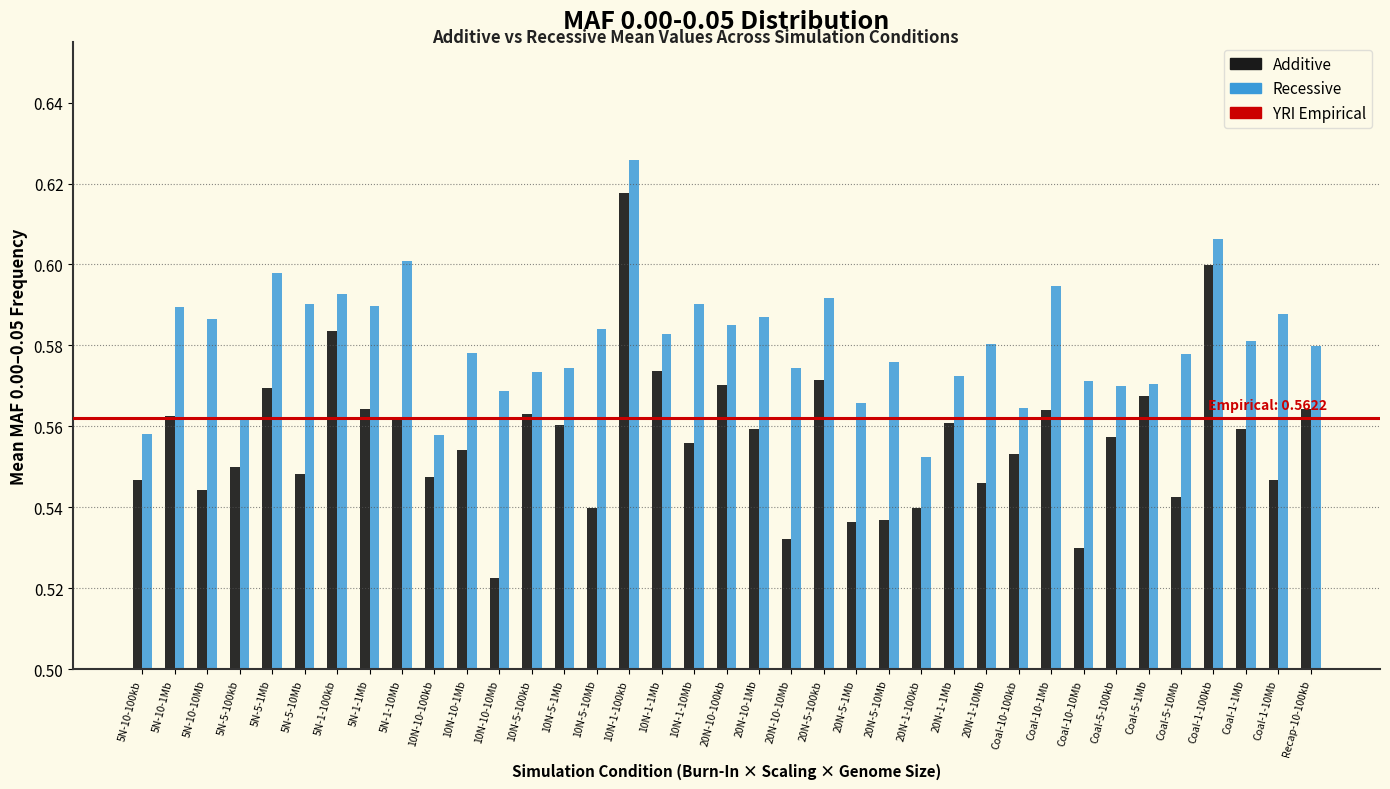

Which series has the largest range (max minus min)?

Additive